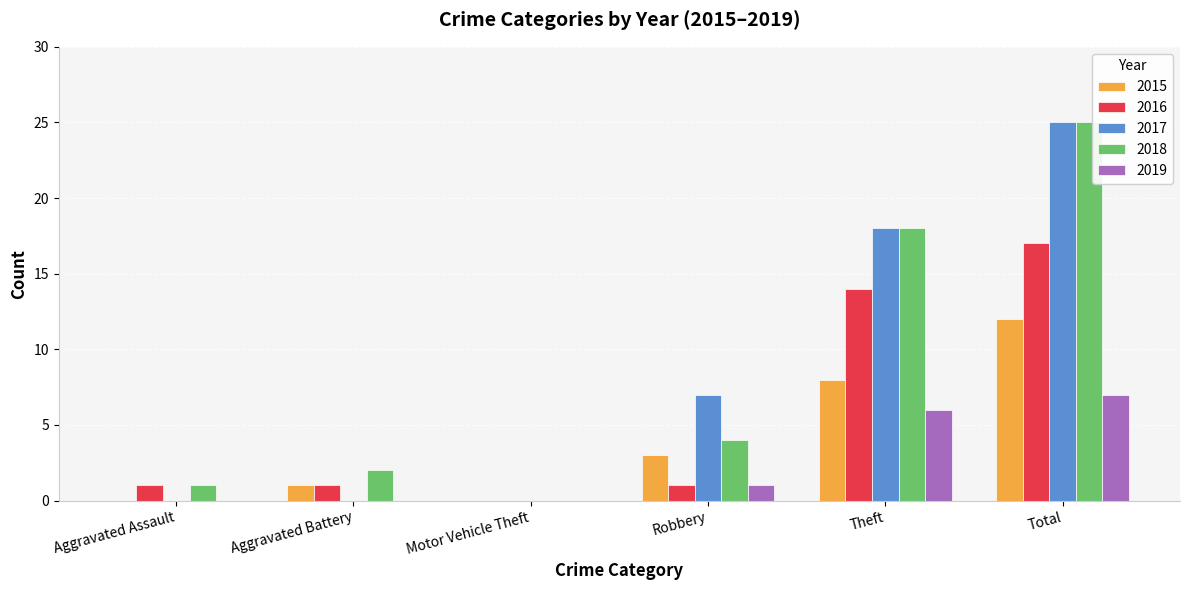

Where is 2018 nearest to the value 12?

Theft